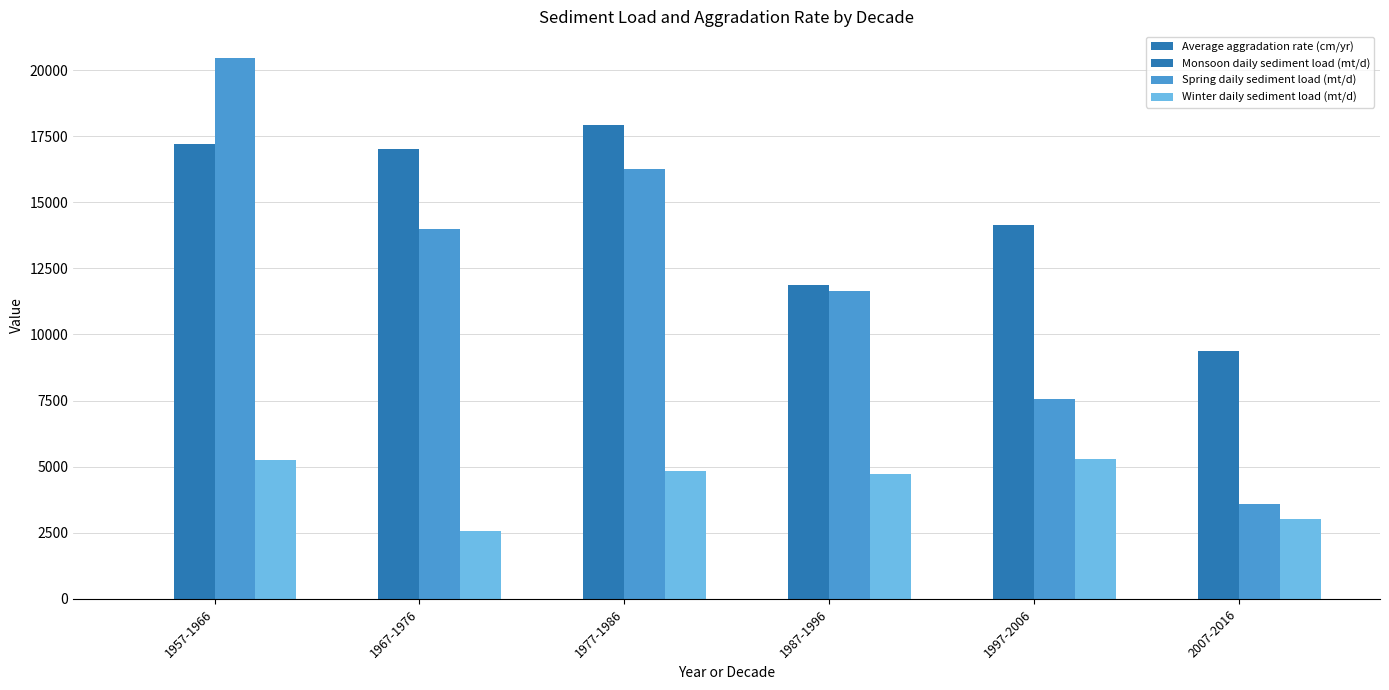

How many distinct data groups are displayed?

4